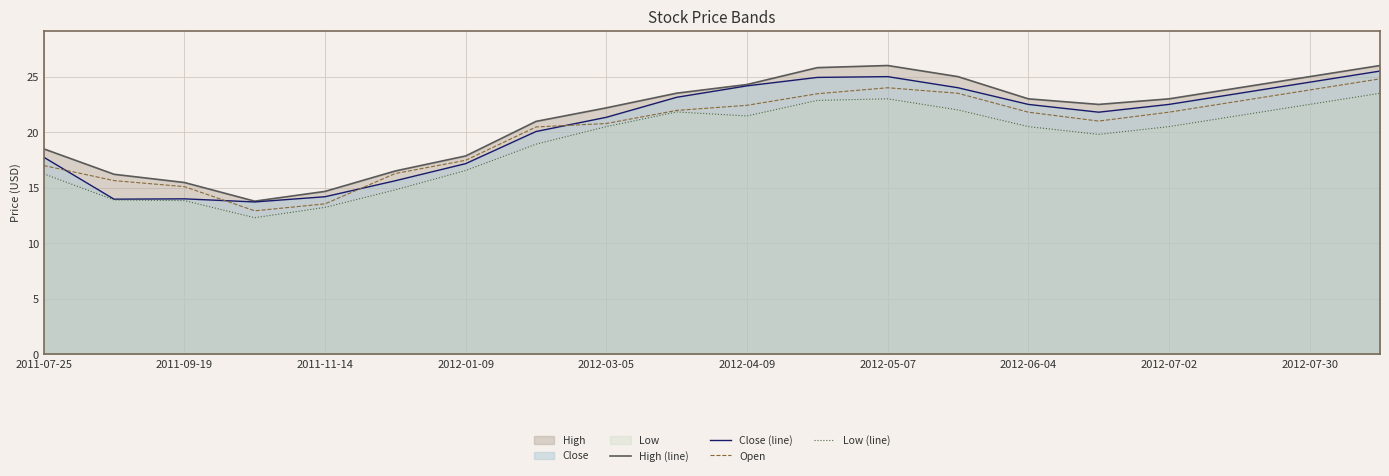

True or false: High (line) and Close (line) cross at least once.

False